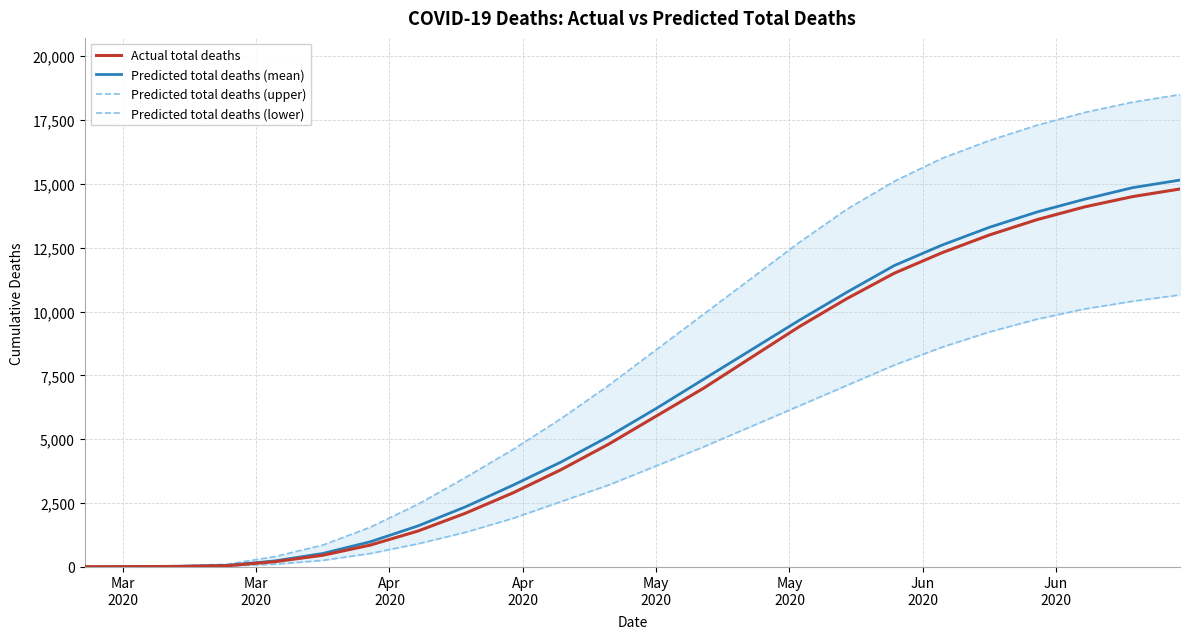

What is the maximum value for Predicted total deaths (mean)?

15150